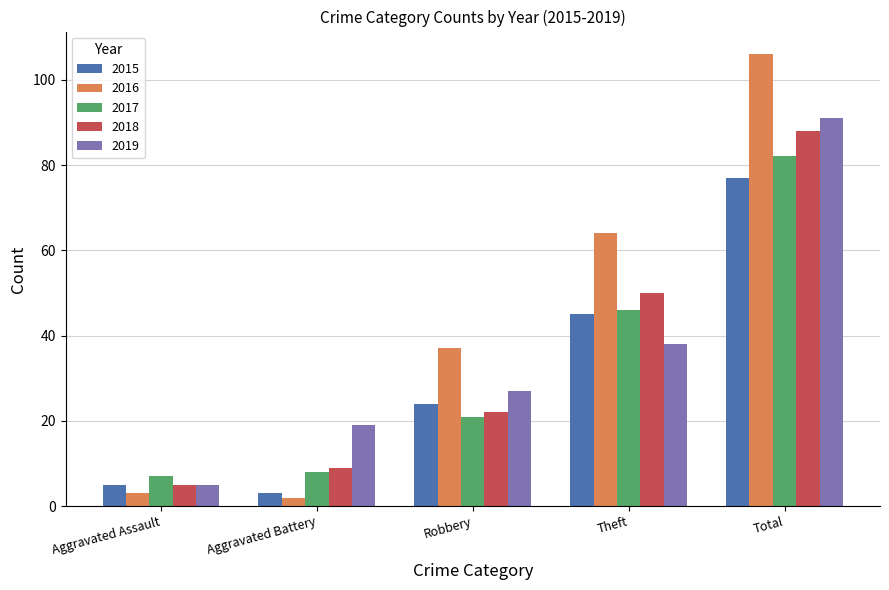

The value of 2018 at Aggravated Battery is 9. True or false?

True